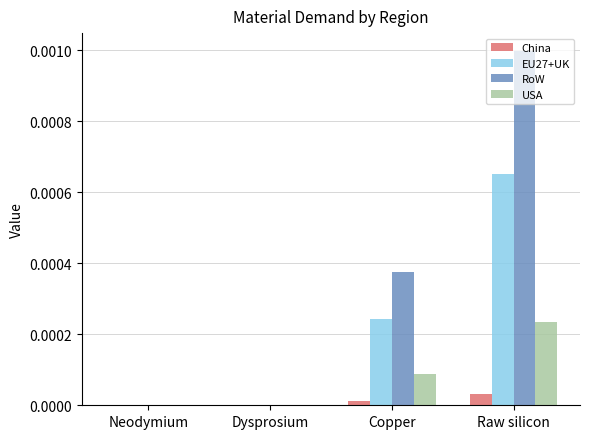

Count the number of data series in this chart.

4